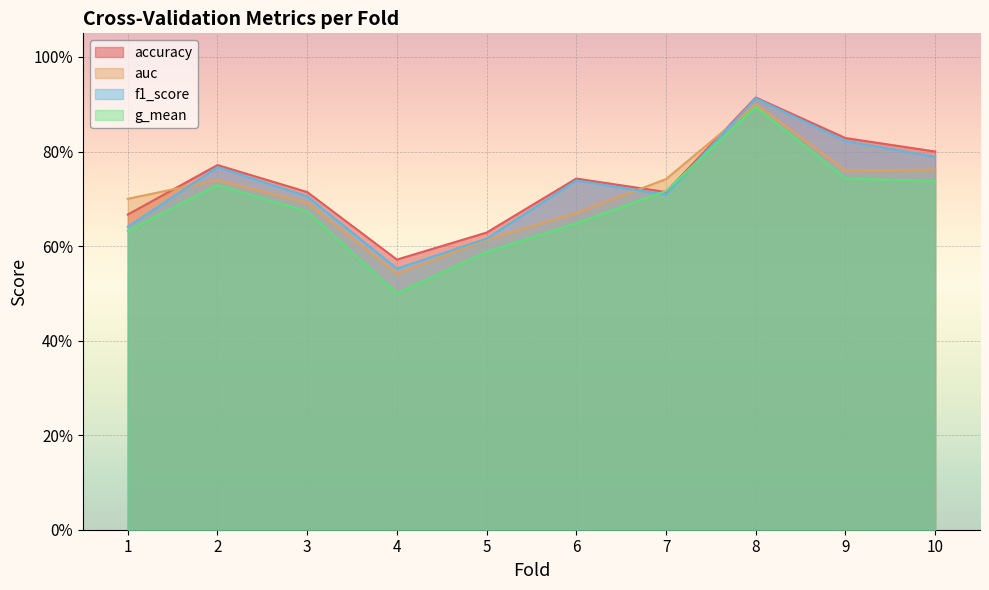

Which series has the largest range (max minus min)?

g_mean